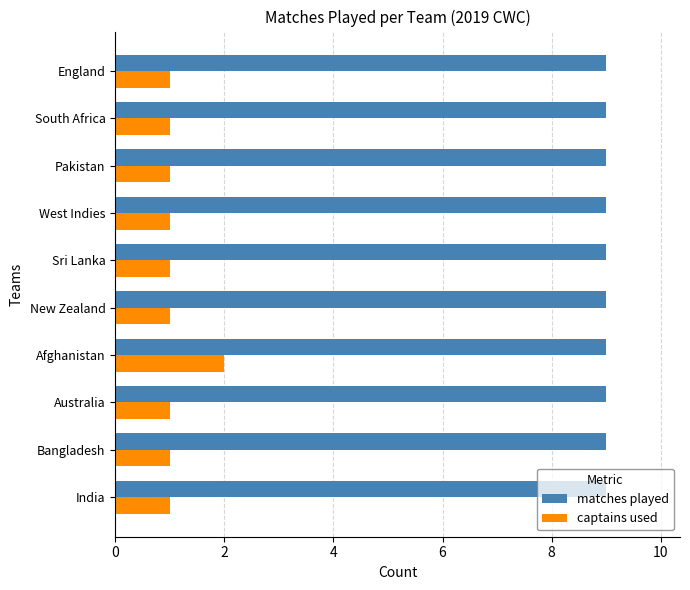

How many series are shown in this chart?

2